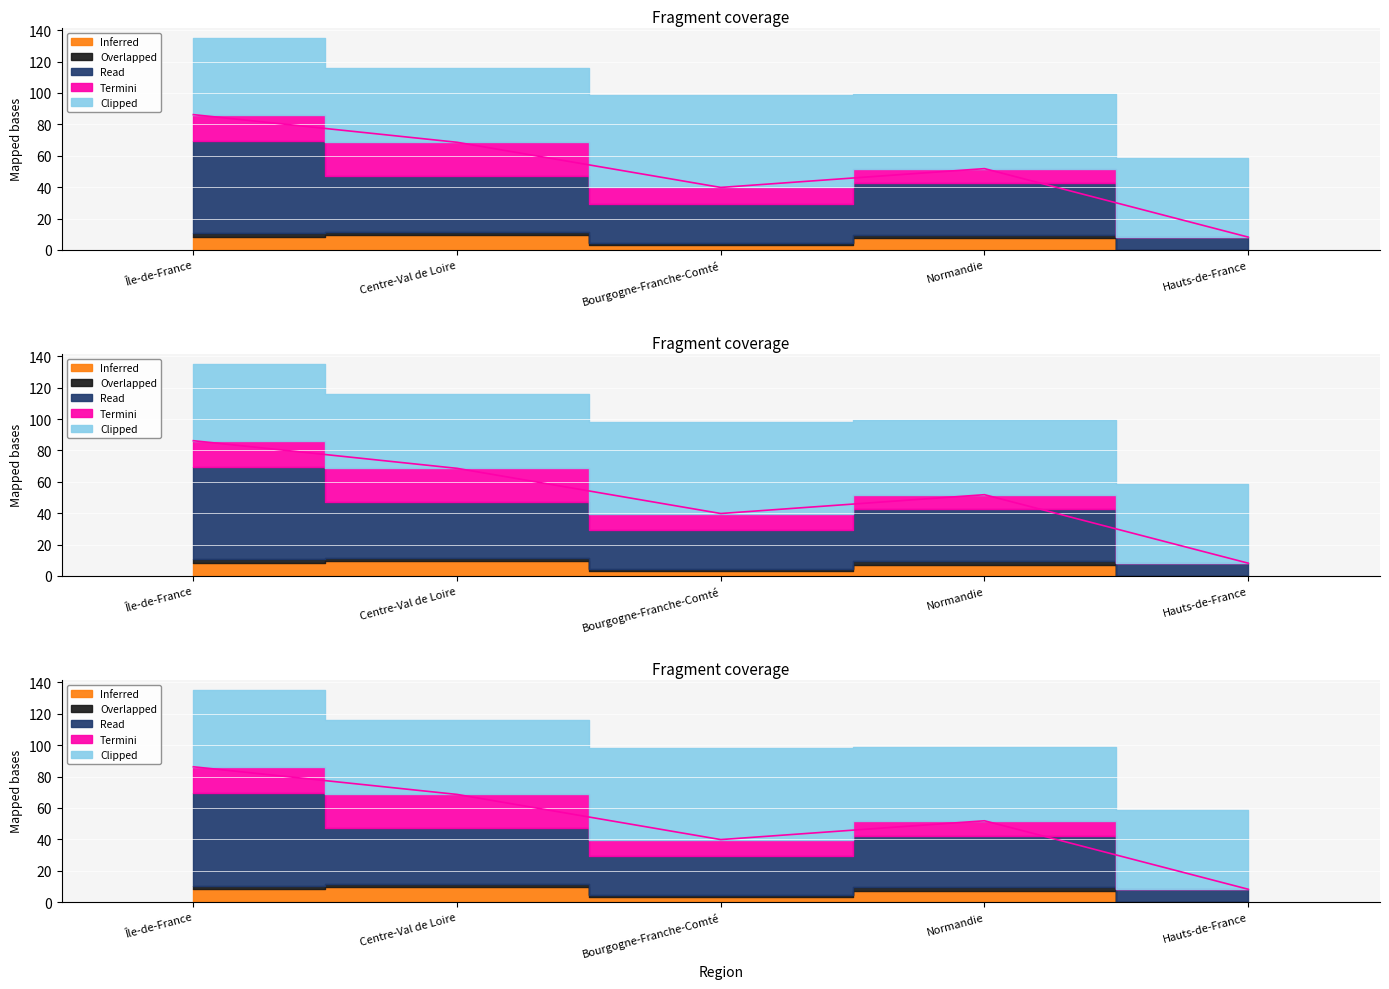

Which category has the highest value across all series?

Île-de-France